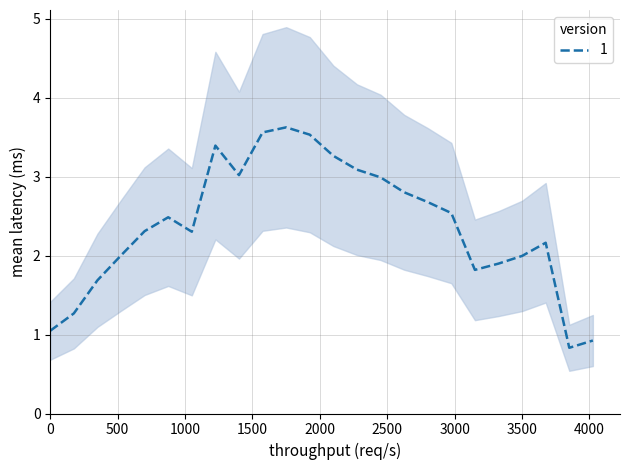

What is the sum of all values?

57.2